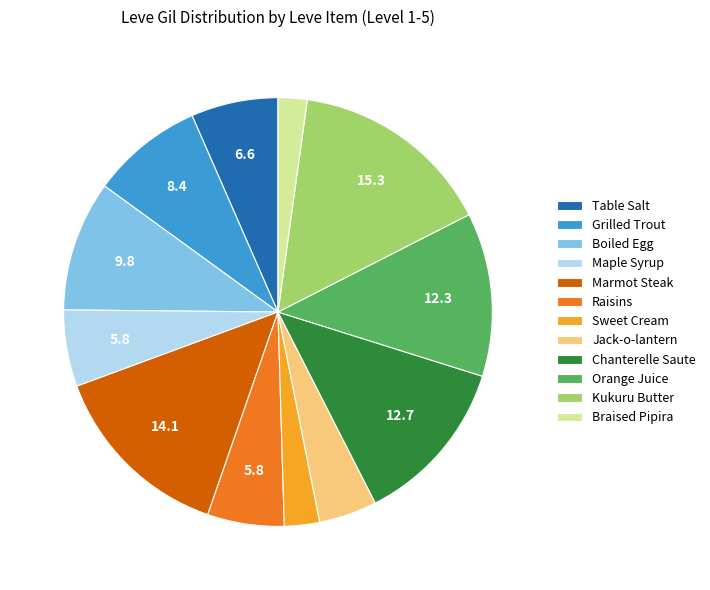

Is it true that Raisins is 1% of the pie?

False